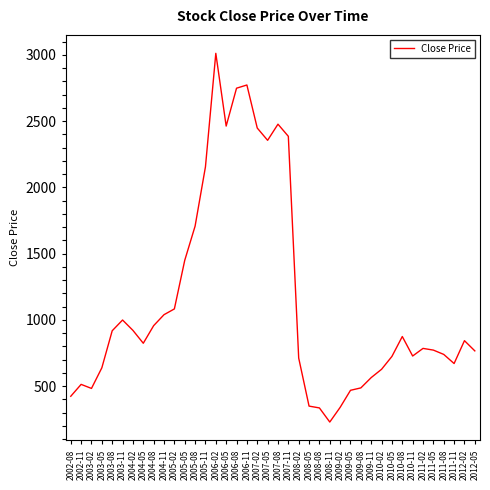

Is it true that the value at 2006-08 is 3671.1?

False